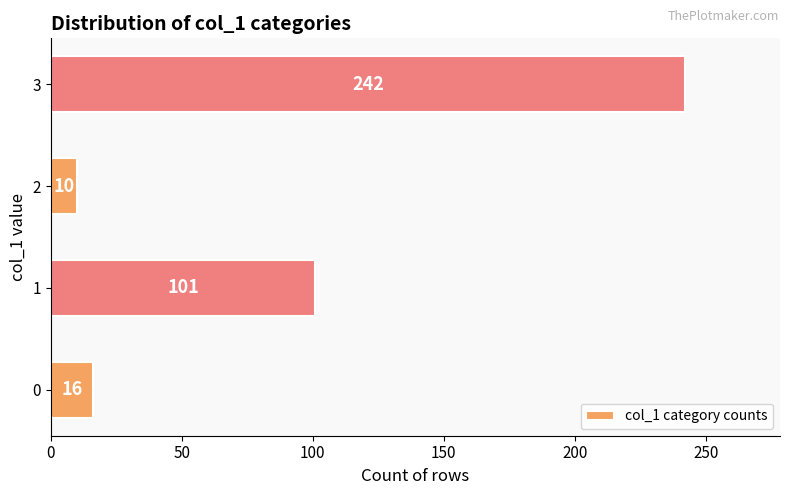

Which category has the highest value across all series?

3